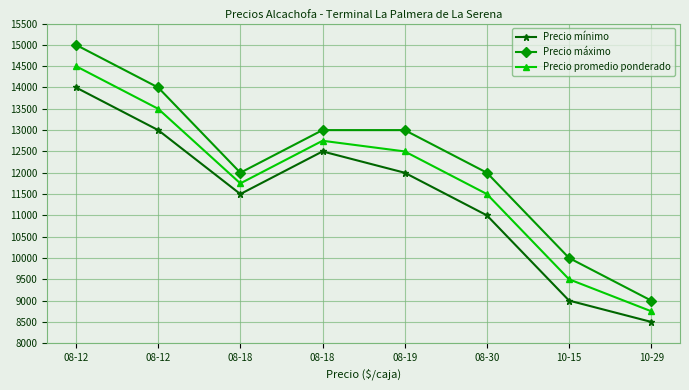

How many values in the Precio mínimo series are below 12000?

4